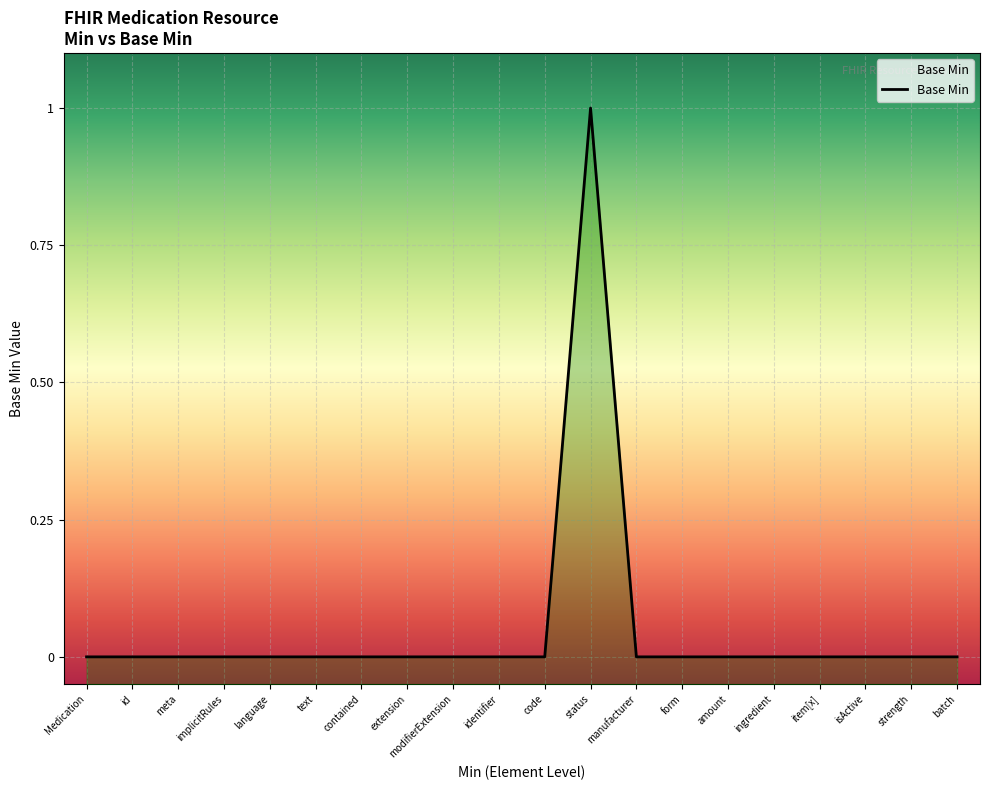

Rank the categories by value from highest to lowest.

status, Medication, id, meta, implicitRules, language, text, contained, extension, modifierExtension, identifier, code, manufacturer, form, amount, ingredient, item[x], isActive, strength, batch